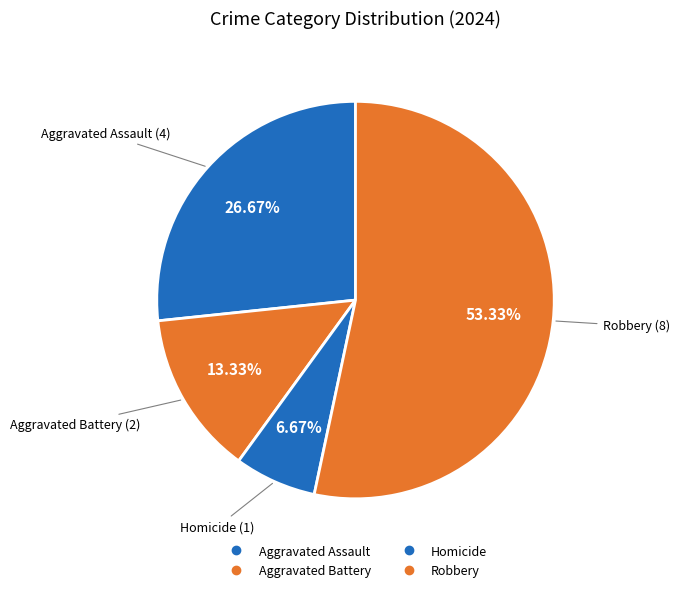

Which category has the smallest portion of the pie?

Homicide